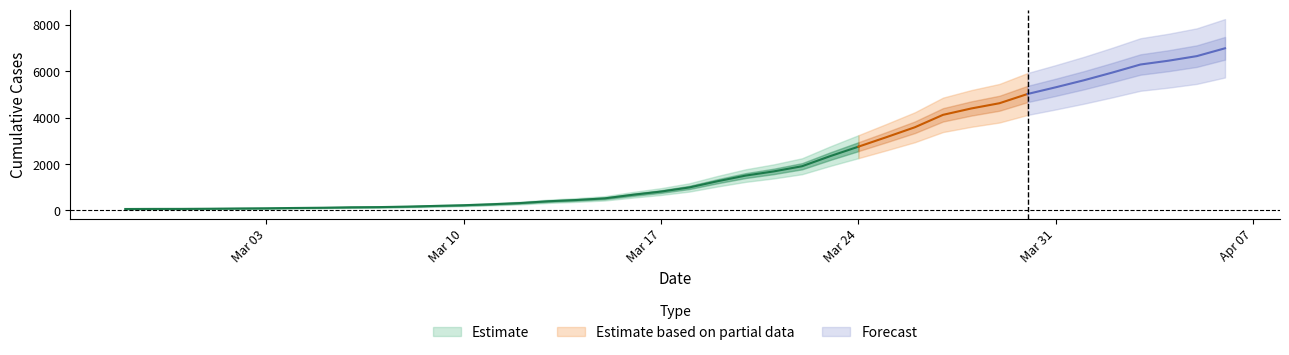

True or false: there are more than 1 points higher than both neighbors.

False